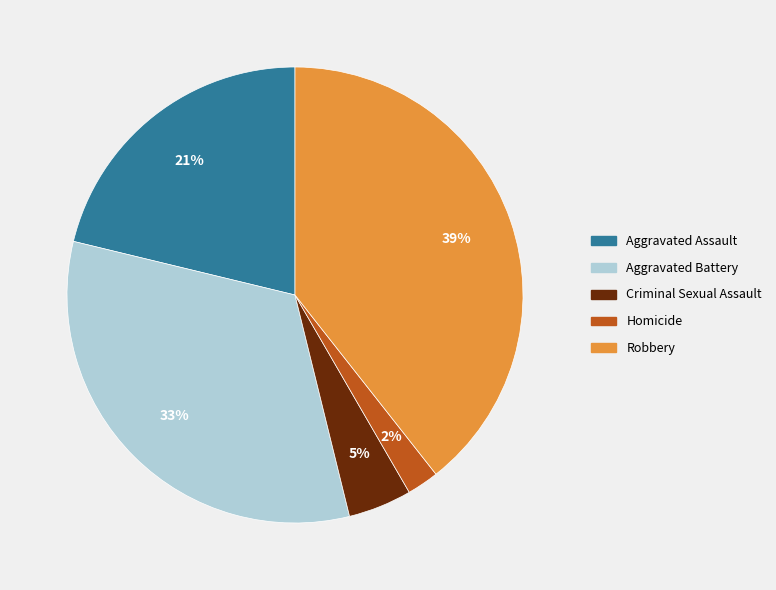

Which slice is the largest?

Robbery